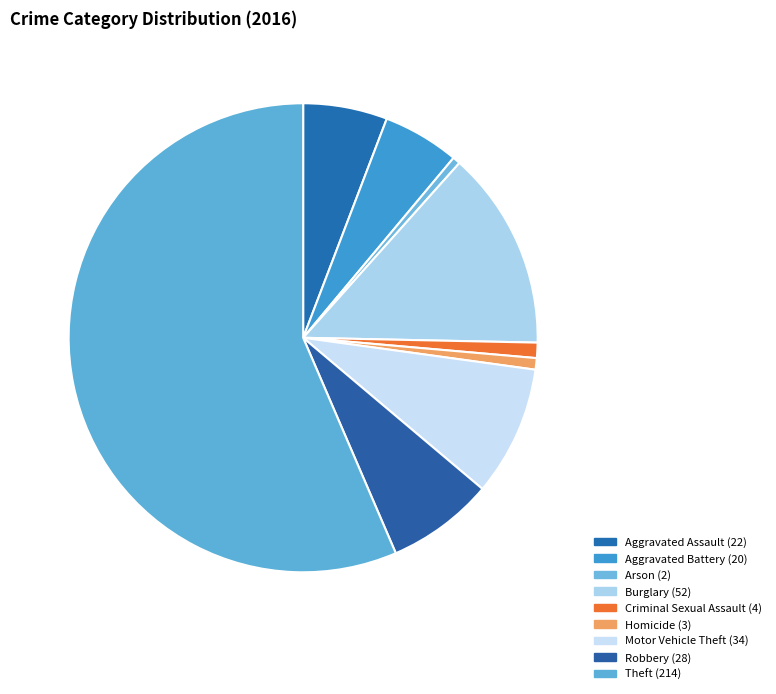

Approximately how many times larger is the value at Criminal Sexual Assault compared to Motor Vehicle Theft?

0.1